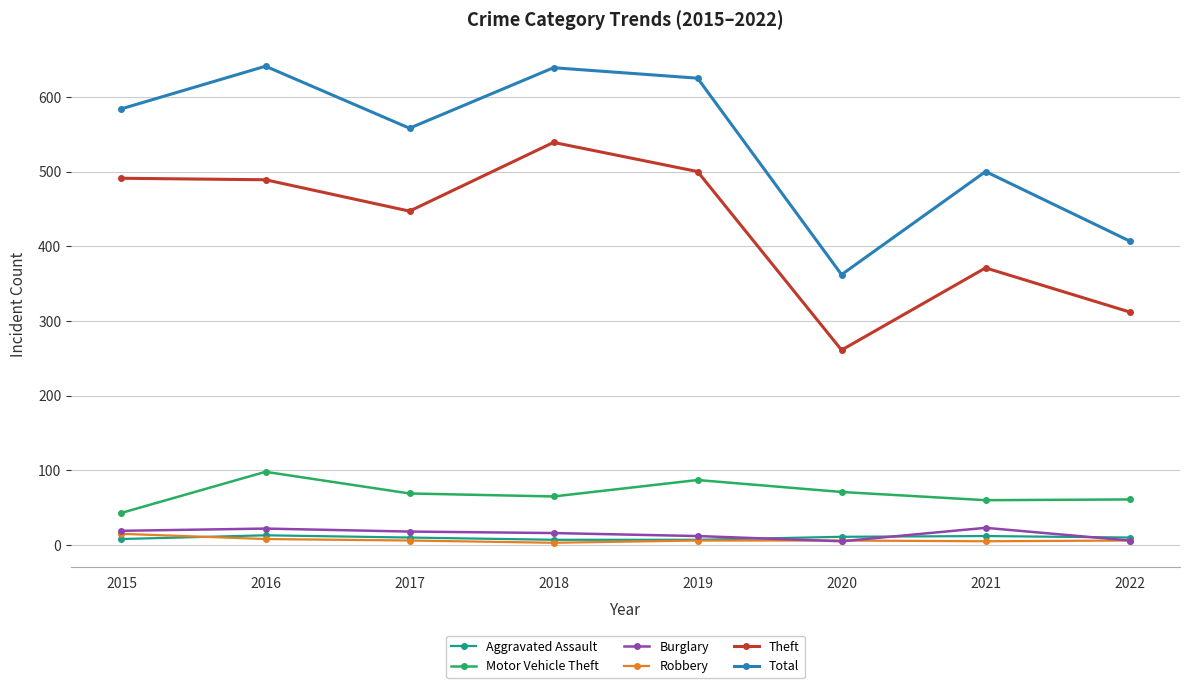

The value of Burglary at 2019 is 12. True or false?

True